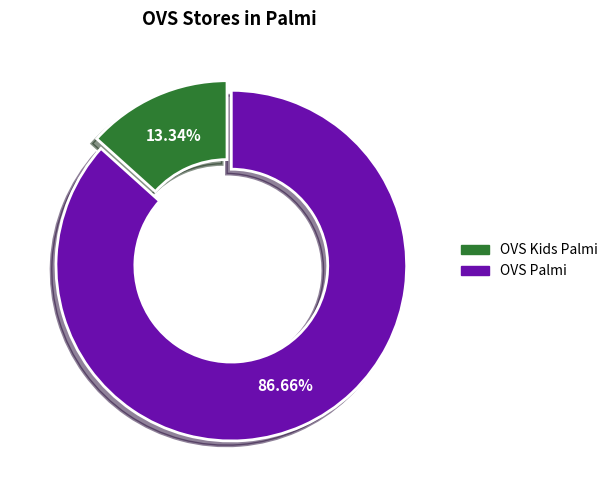

What portion of the pie excludes OVS Kids Palmi?

86.7%